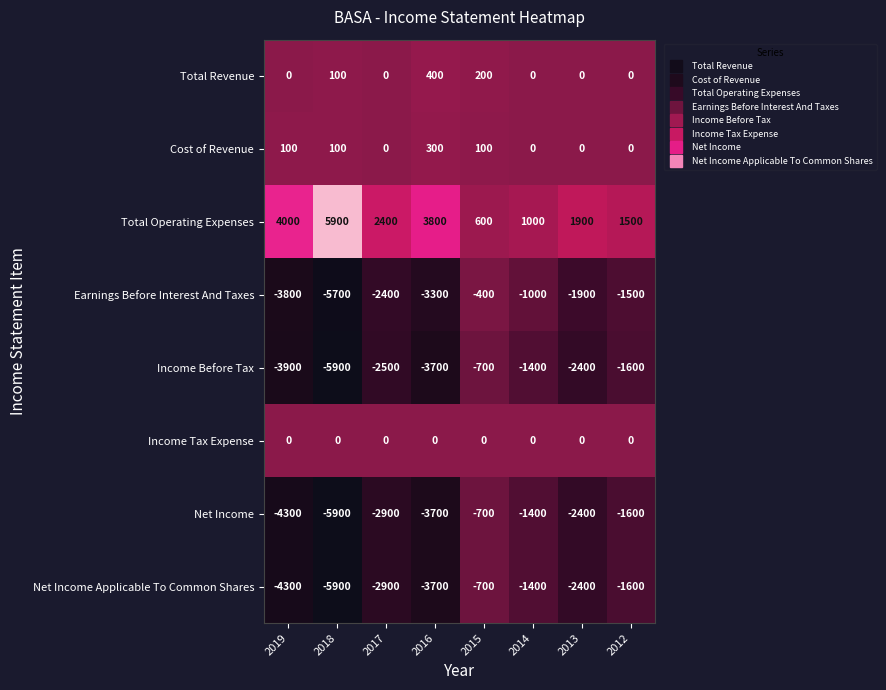

At which category is the sum across all series the highest?

2015